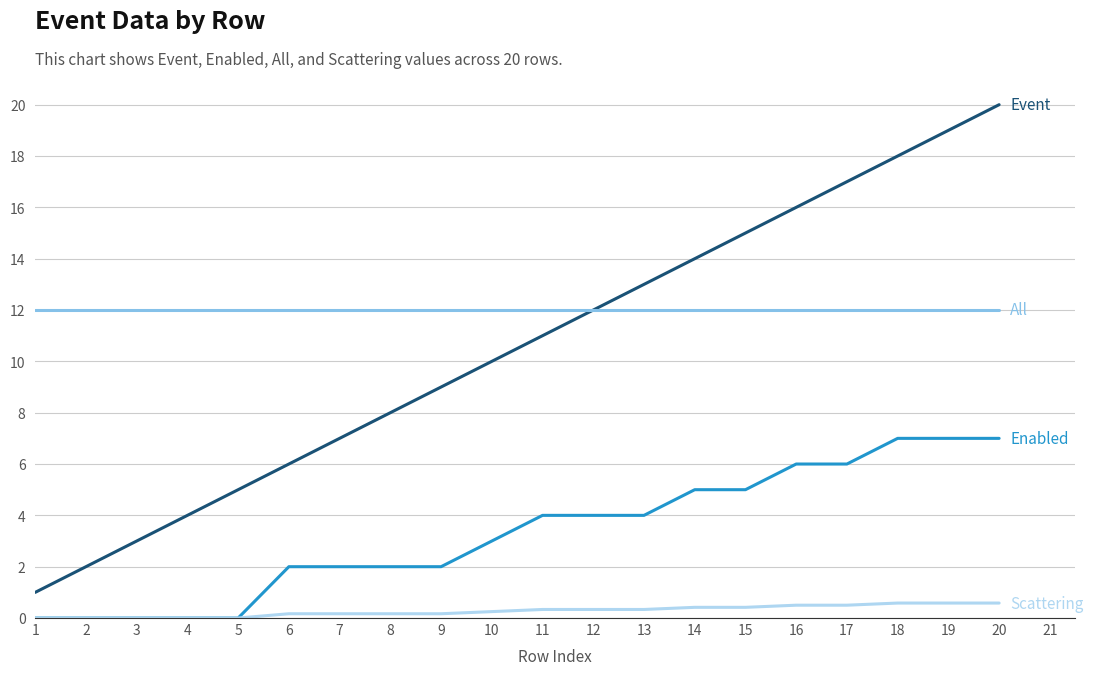

Which category has the highest value across all series?

20